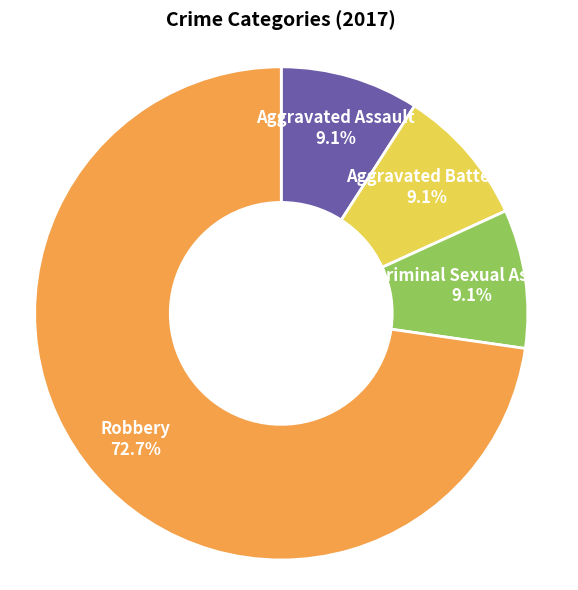

Is there a majority slice in this chart?

Yes